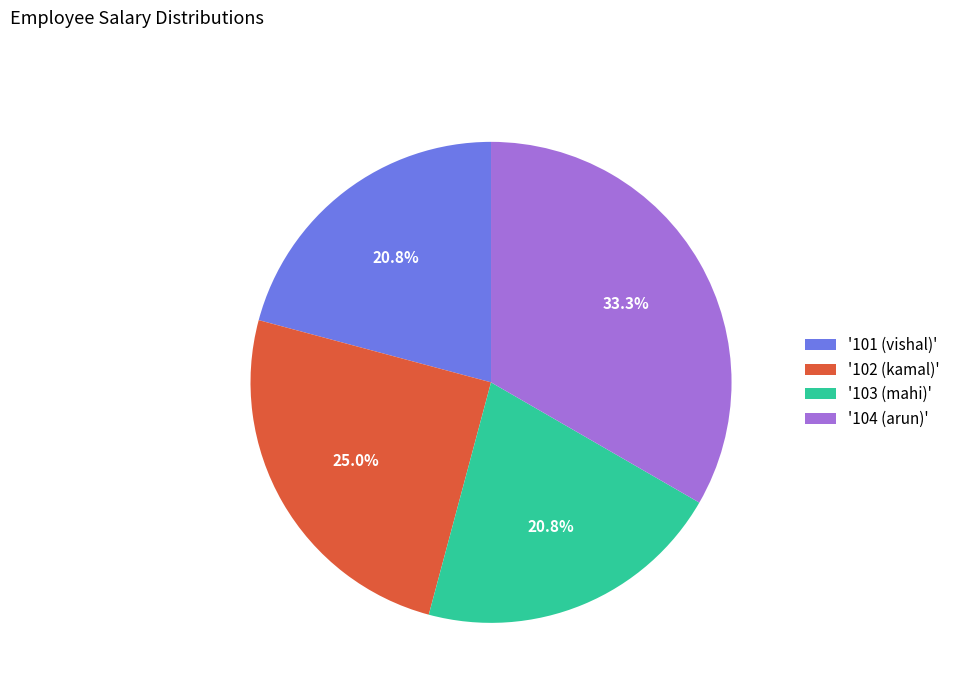

Which category has the biggest portion of the pie?

'104 (arun)'